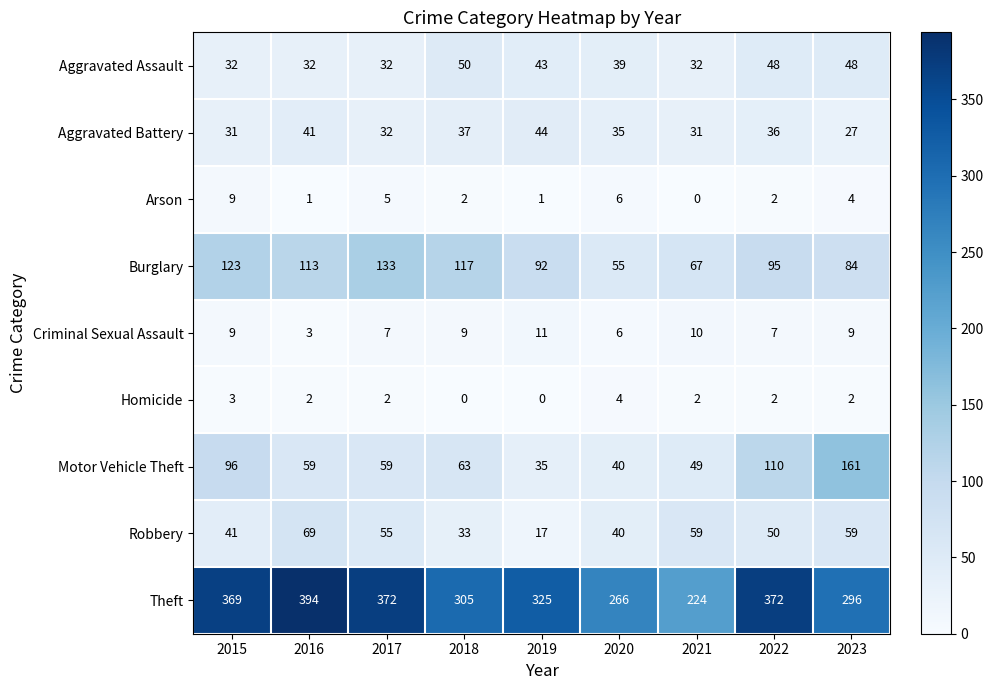

What value does the Aggravated Battery series have at 2018, to the nearest 5?

35